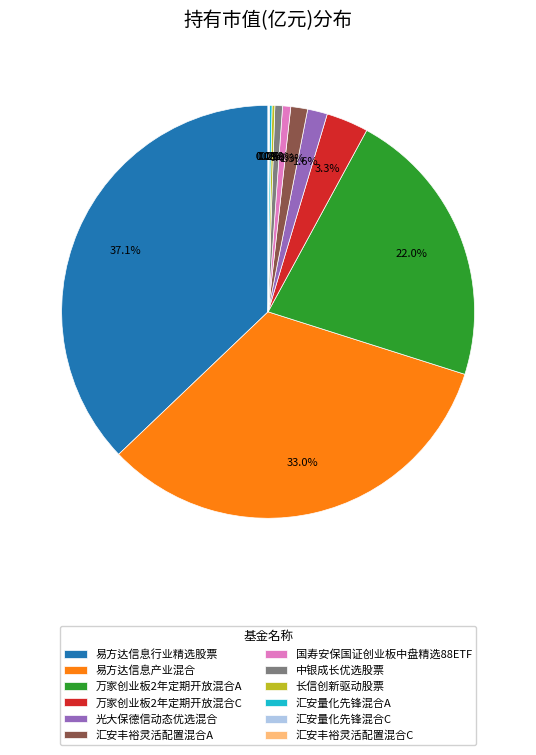

The 万家创业板2年定期开放混合A slice represents 30% of the pie. True or false?

False